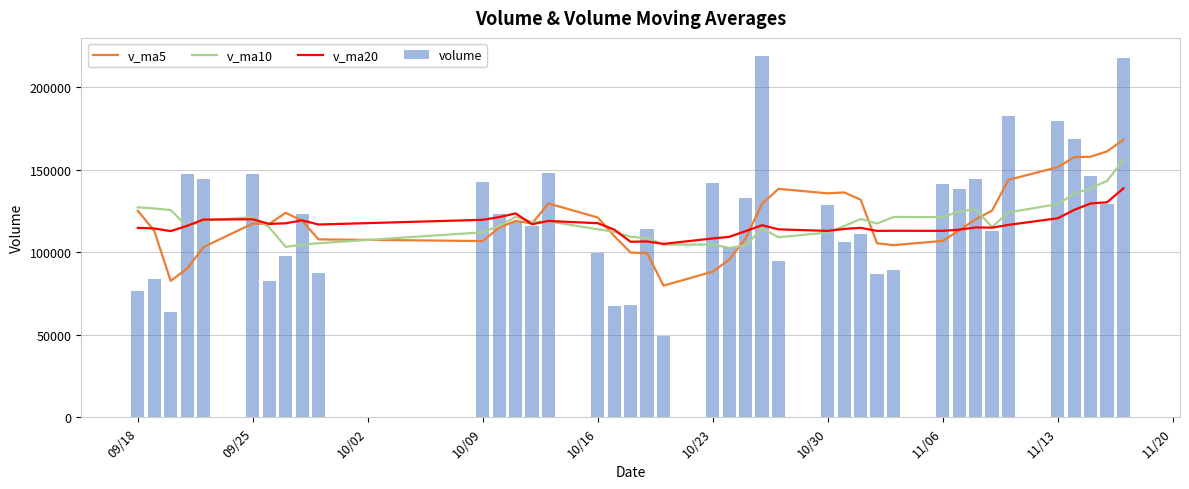

What is the difference between the maximum and minimum values in the volume series?

169444.7